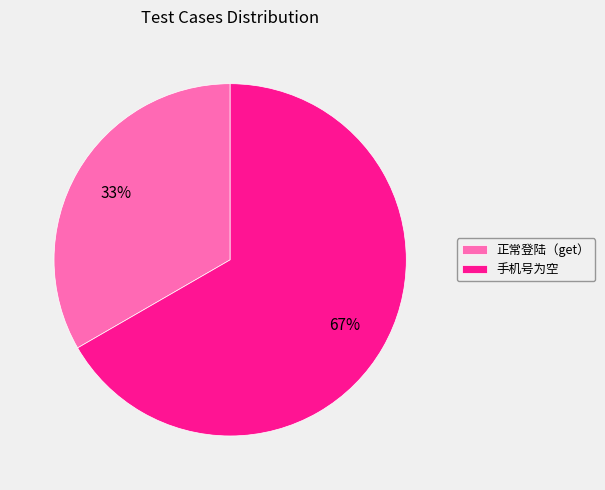

Which slice represents more than half of the pie?

手机号为空